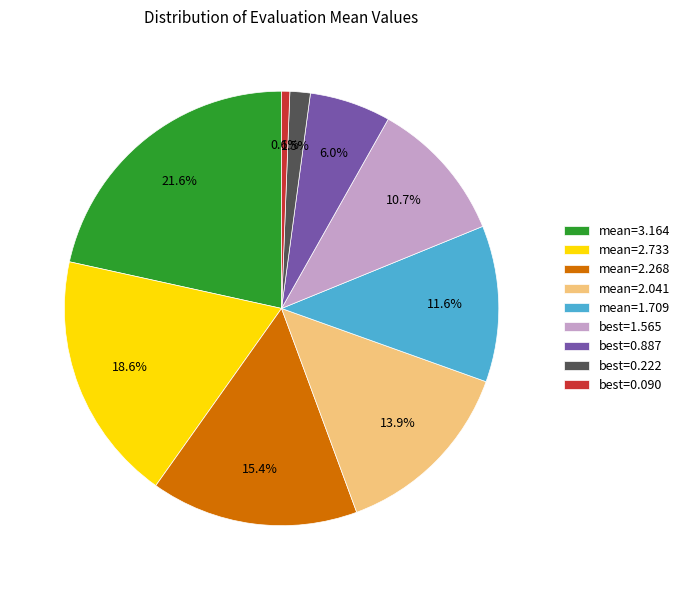

What is the smallest slice in the pie chart?

best=0.090